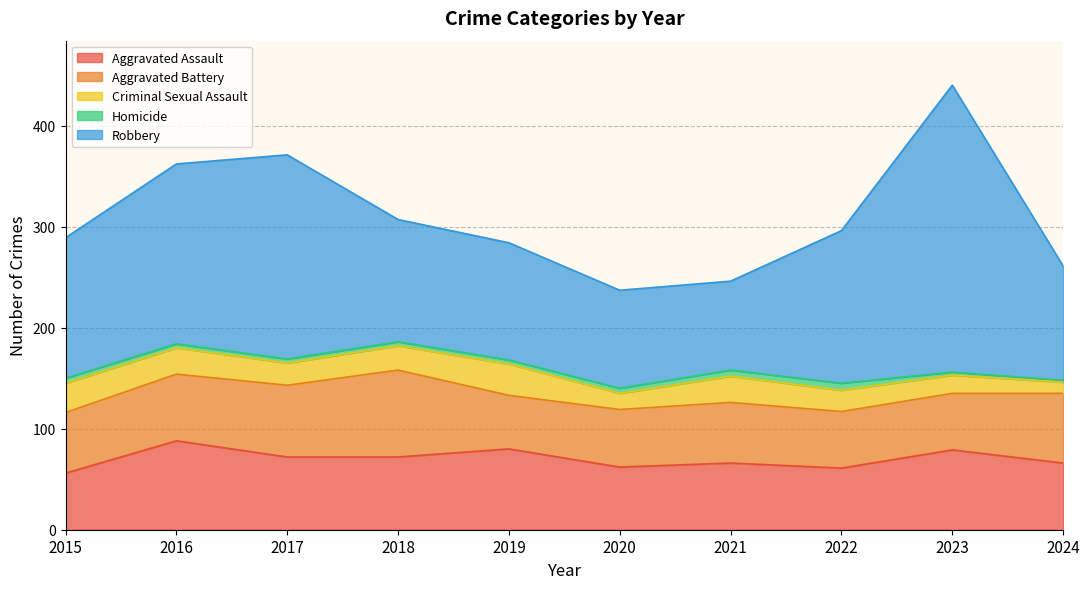

True or false: Criminal Sexual Assault and Homicide cross at least once.

False